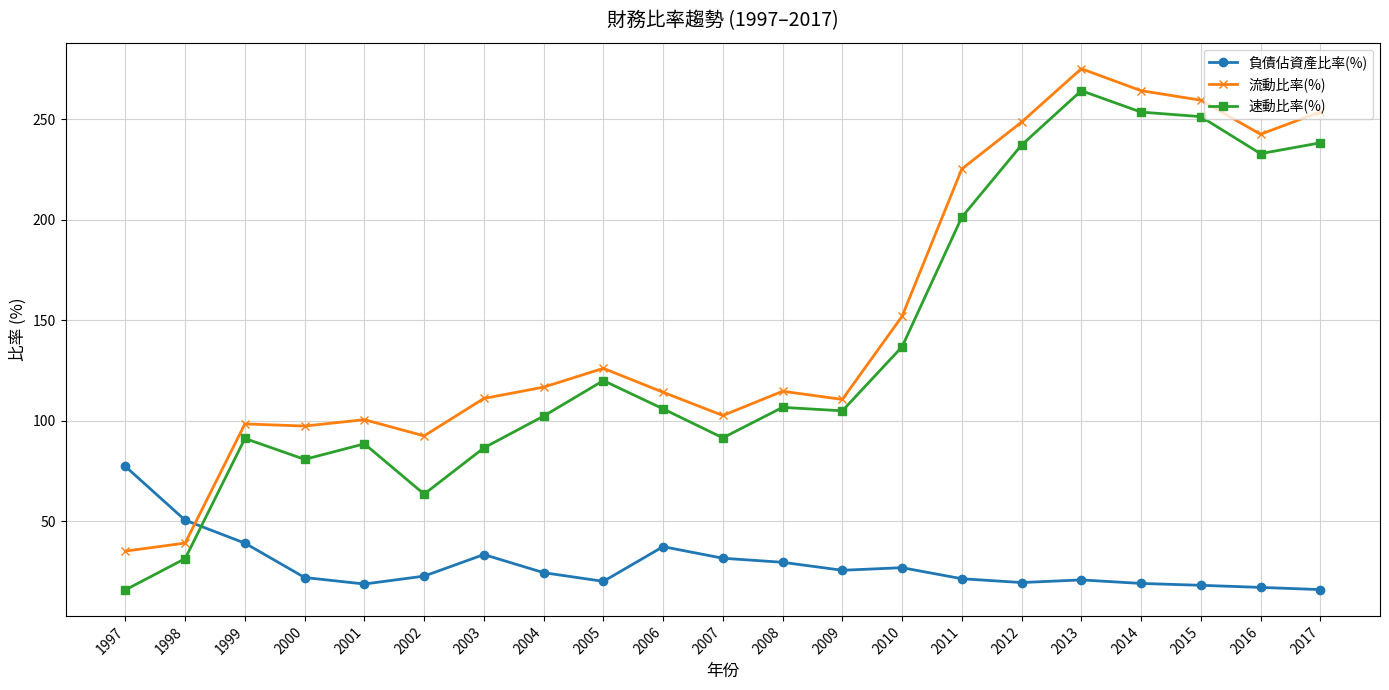

Is this an area chart (filled region under the line)?

No